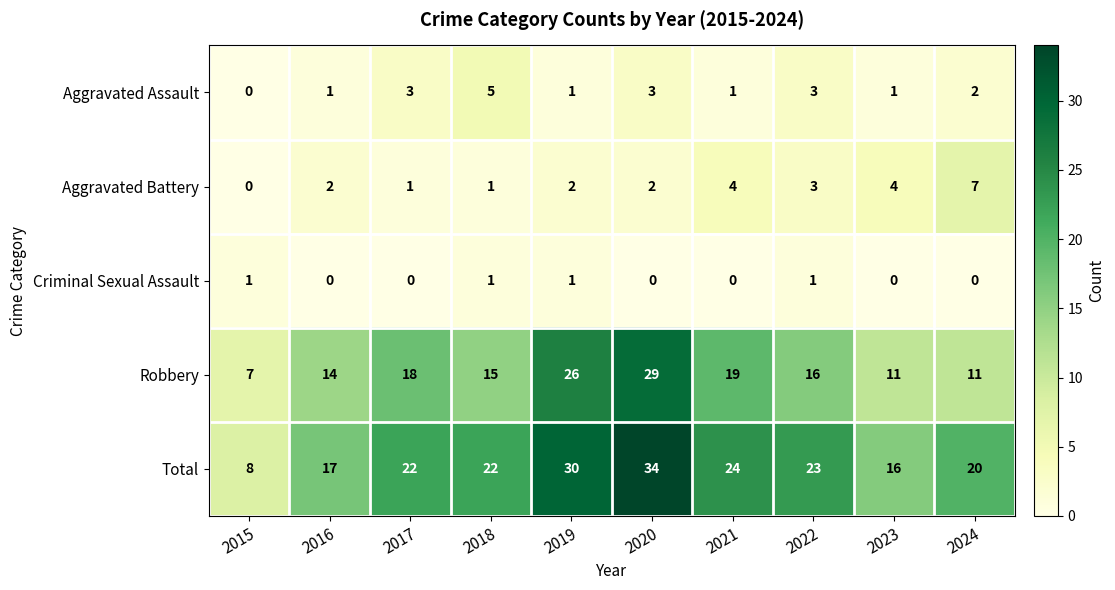

Where is Aggravated Assault nearest to the value 2?

2024